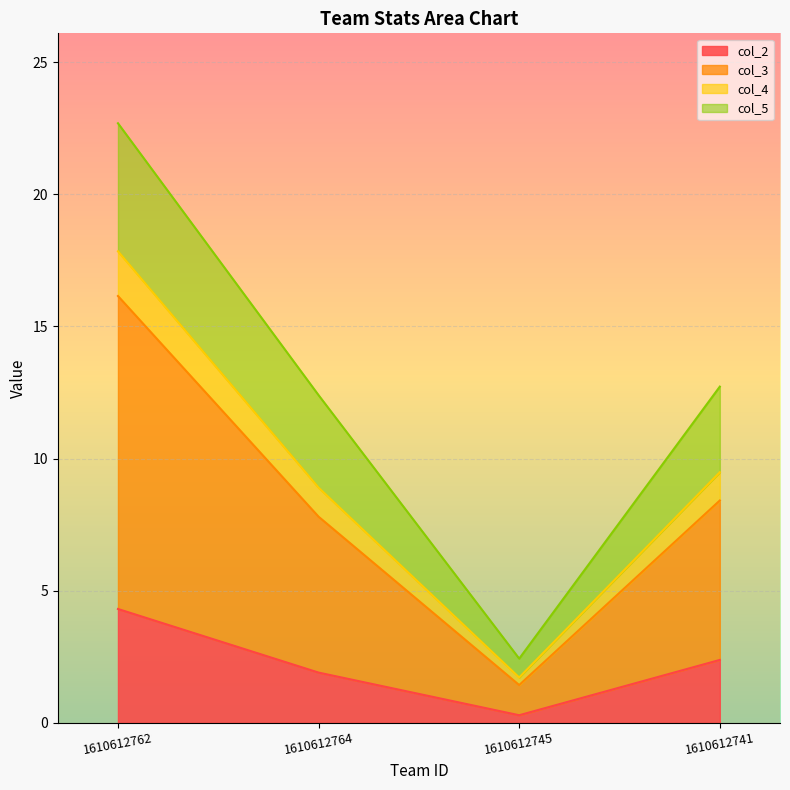

At which category is the sum across all series the highest?

1610612762